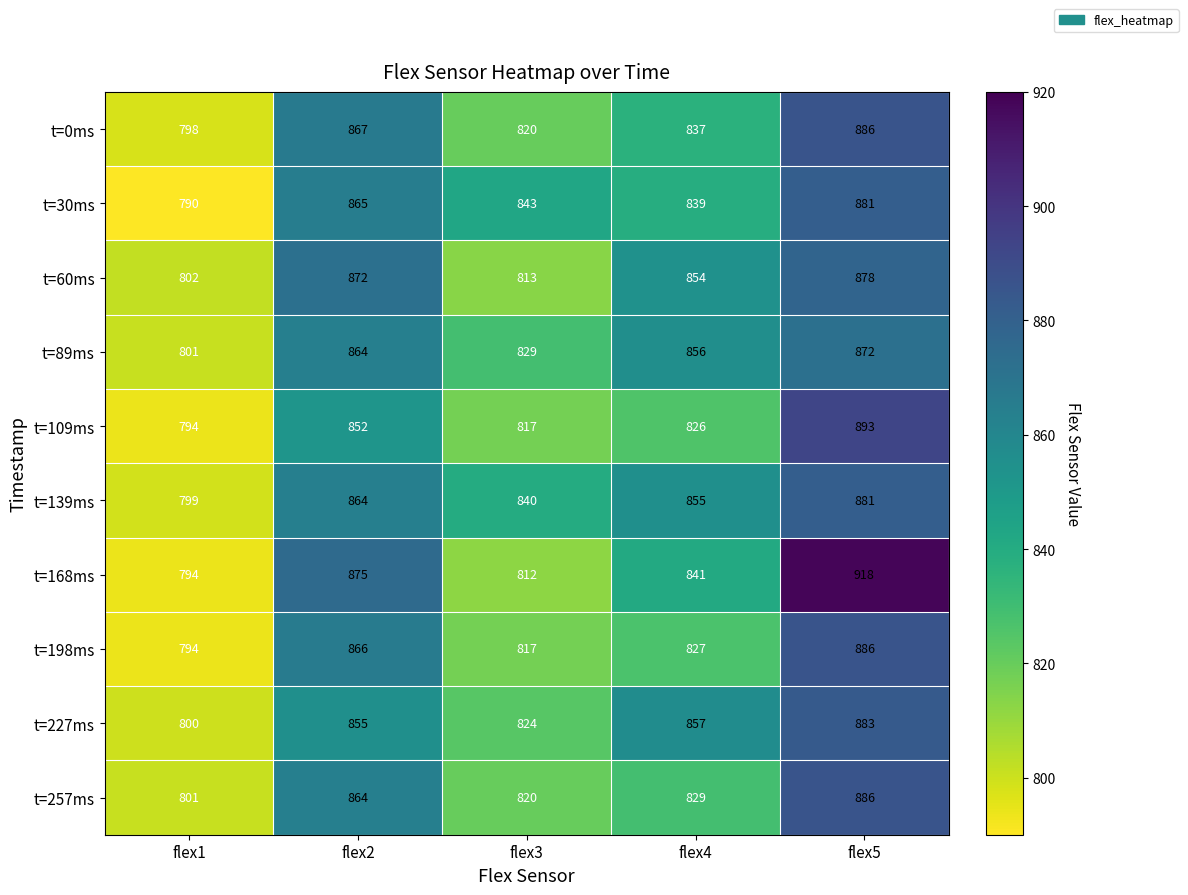

What is the average value of the t=168ms series?

848